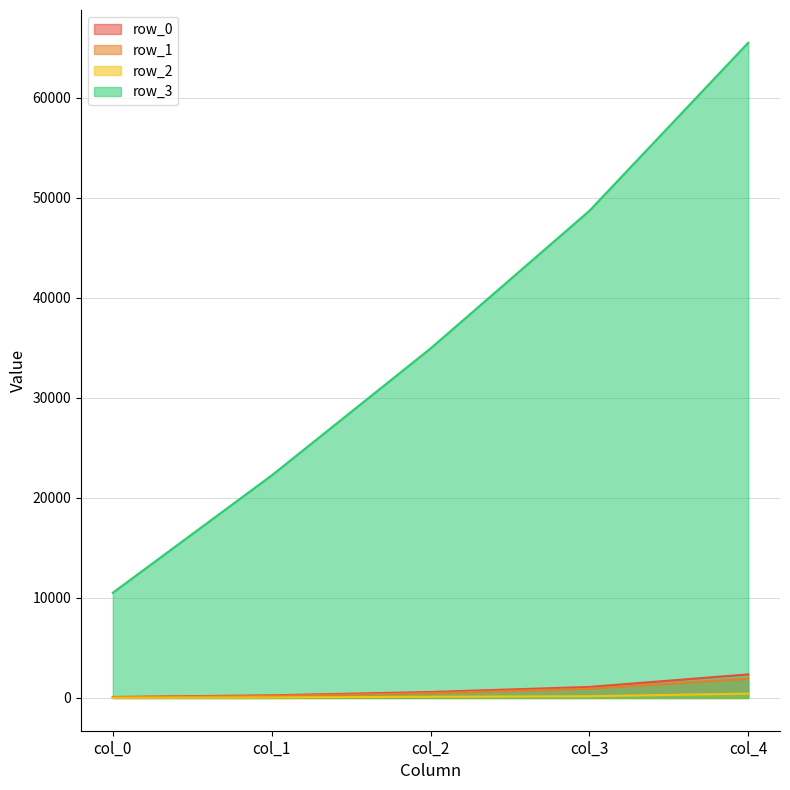

List the series in order of their peak value, highest first.

row_3, row_0, row_1, row_2